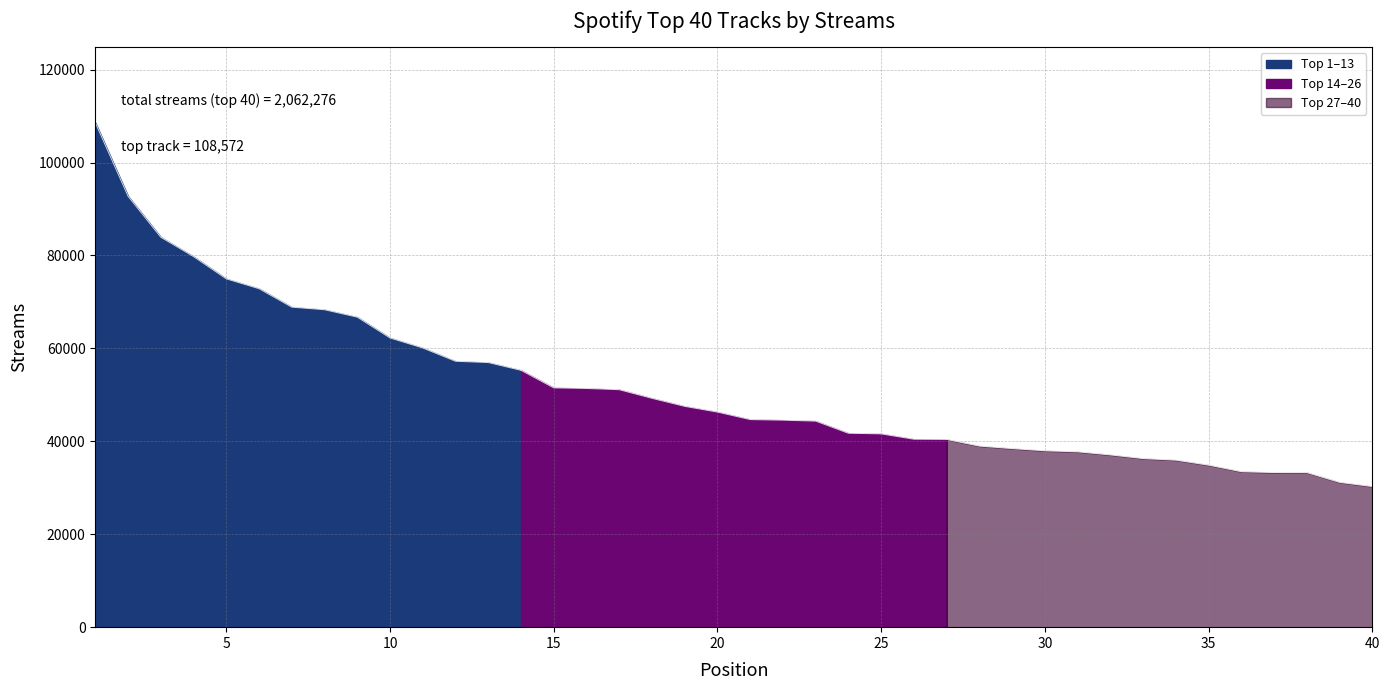

How many lines are shown in the chart?

1